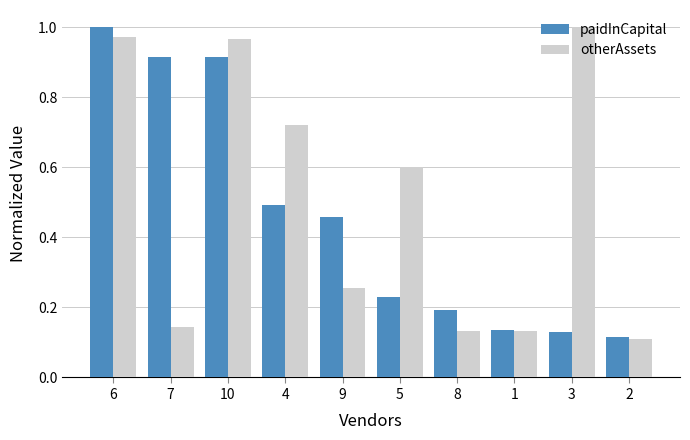

What is the difference between the highest and lowest values at 5?

0.4